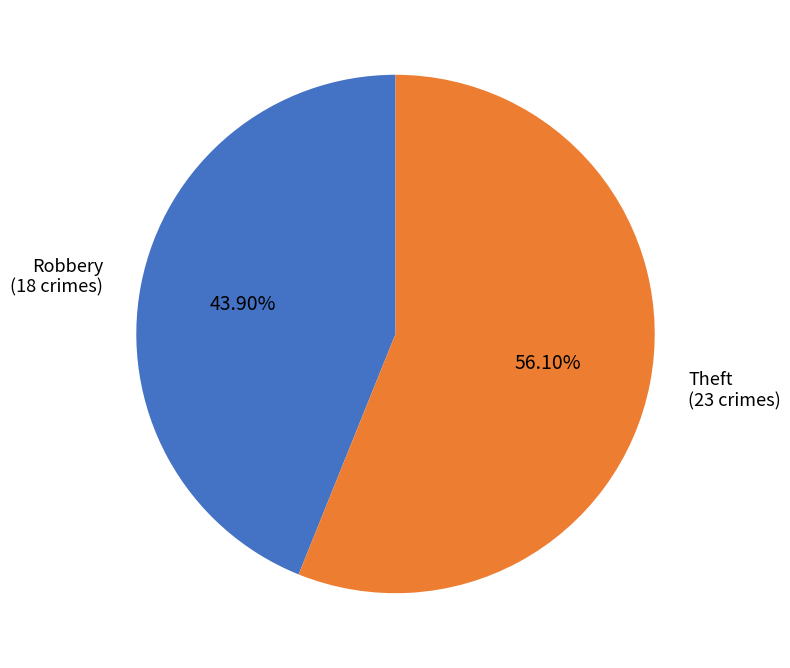

Is there any slice that represents more than half of the pie?

Yes